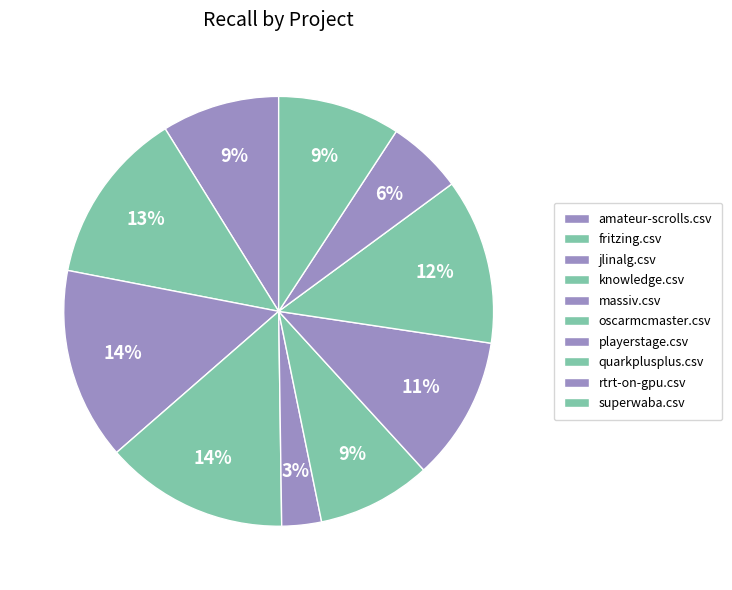

Does oscarmcmaster.csv represent more than half of the total?

No